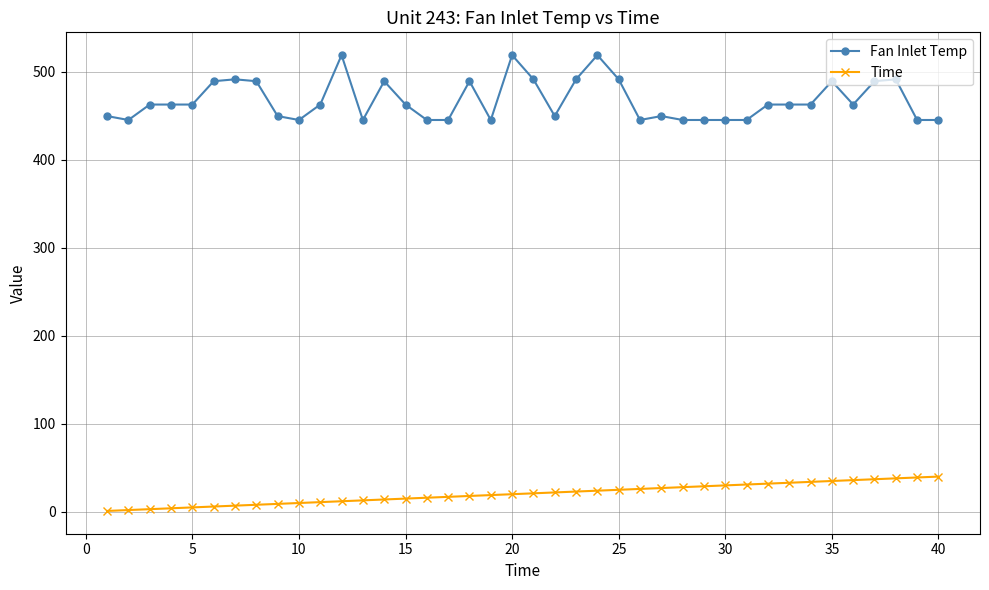

Which series has the largest range (max minus min)?

Fan Inlet Temp